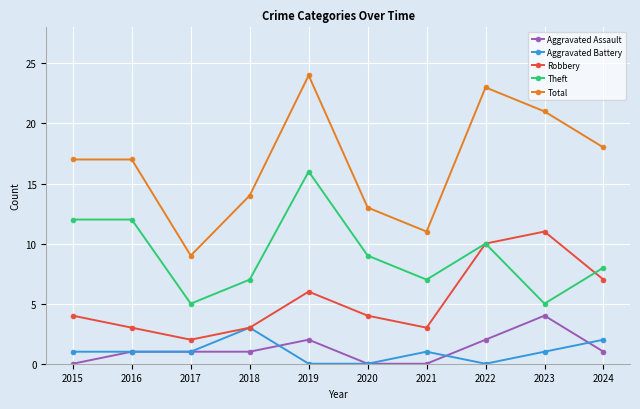

True or false: Aggravated Assault and Total intersect in this chart.

False